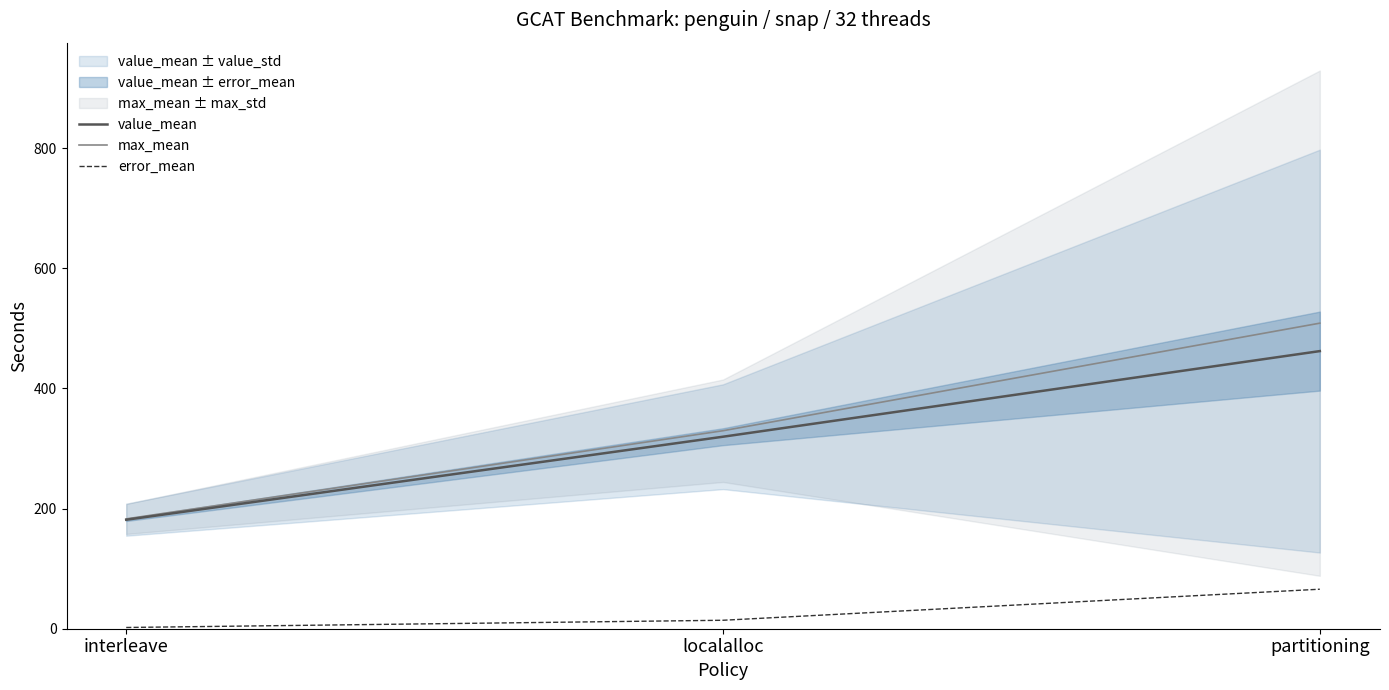

Reading left to right, transcribe all the data shown in this chart.

value_mean: interleave=181.4	localalloc=319.6	partitioning=462.2
max_mean: interleave=182.9	localalloc=329.6	partitioning=508.7
error_mean: interleave=2.1	localalloc=14.1	partitioning=65.8